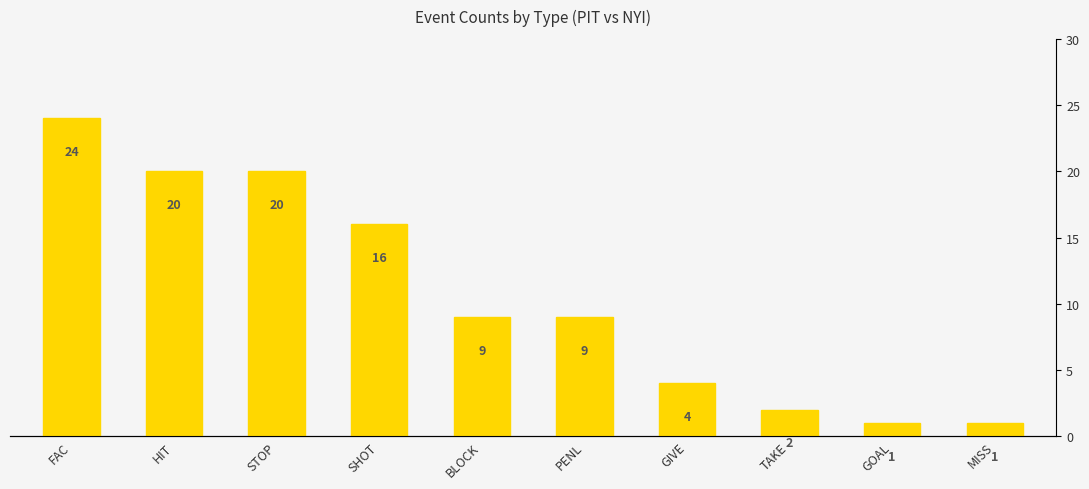

What is the greatest value displayed?

24